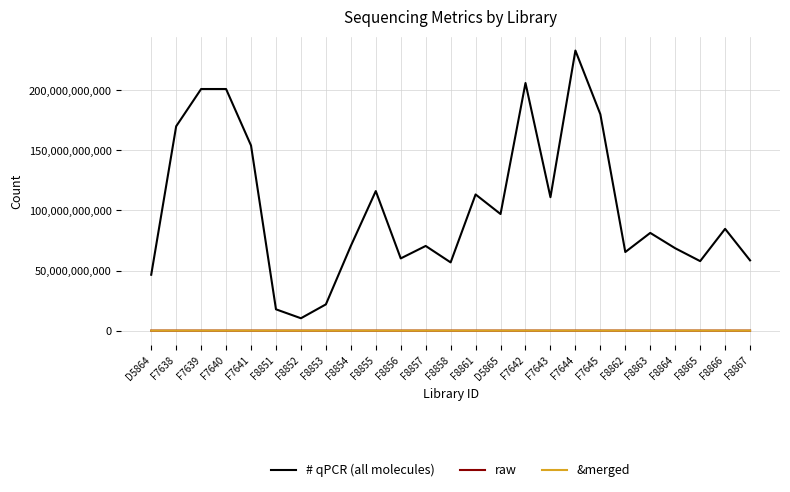

At which label does raw first exceed 2083565?

D5864